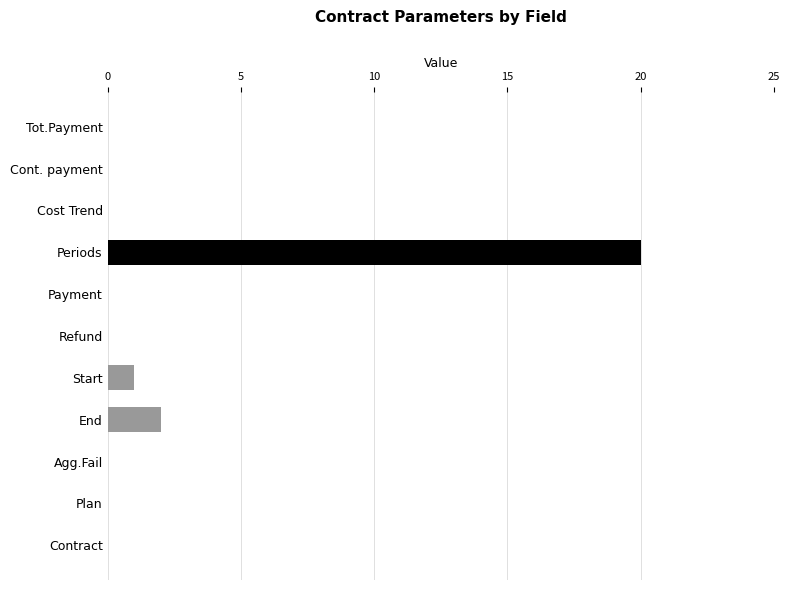

Count the number of data series in this chart.

1